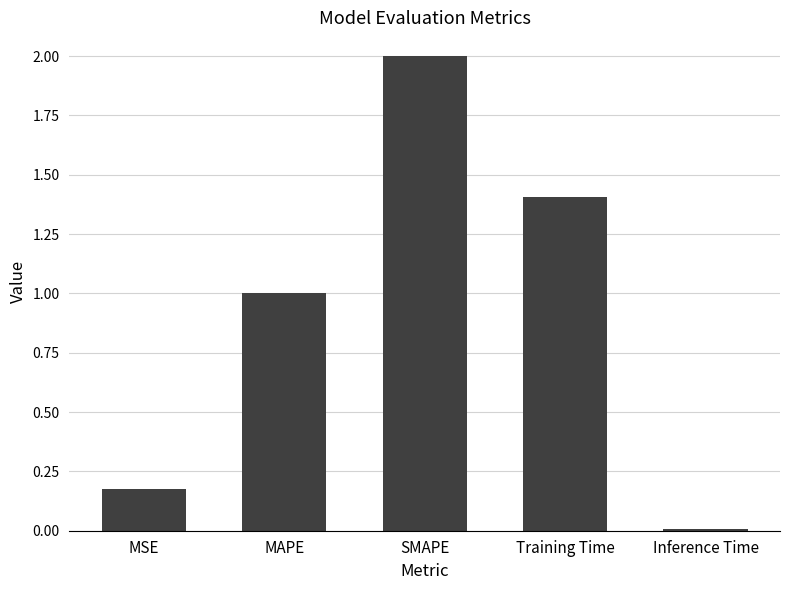

What is the maximum value shown in the chart?

2.0